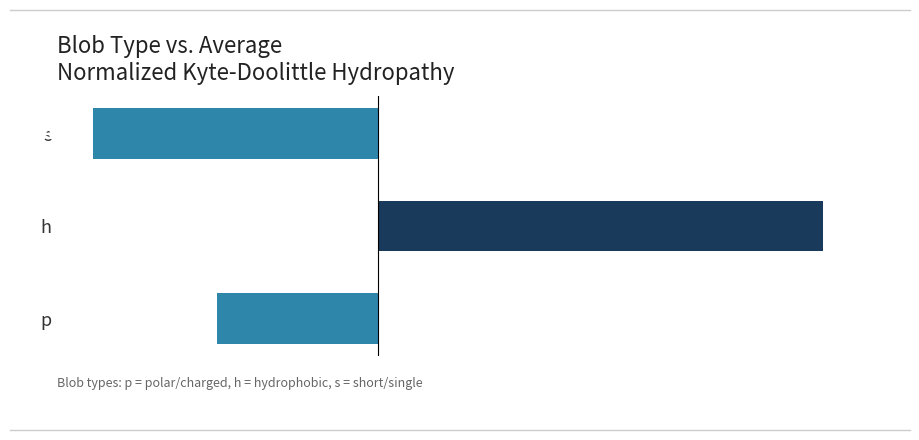

Where is the data nearest to the value 15?

p